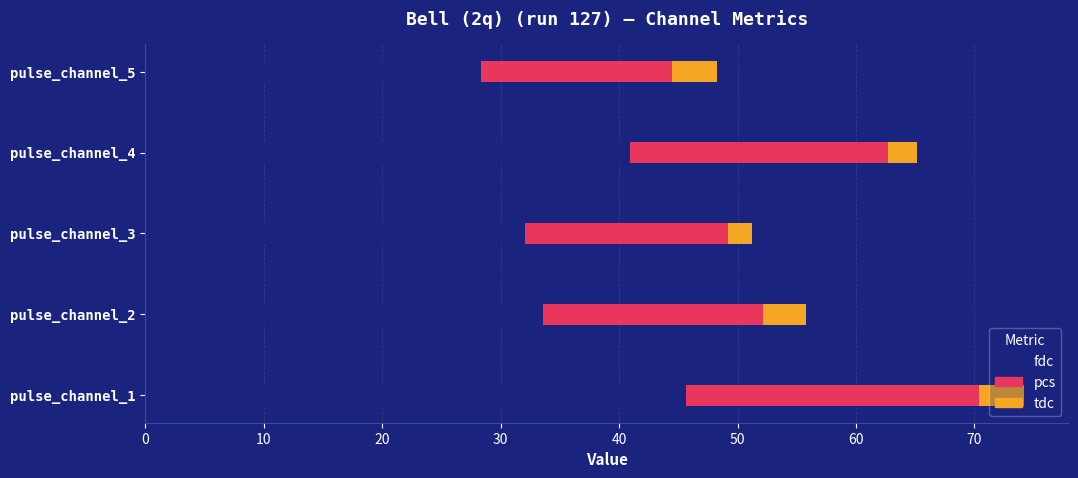

At which category is the sum across all series the highest?

pulse_channel_1